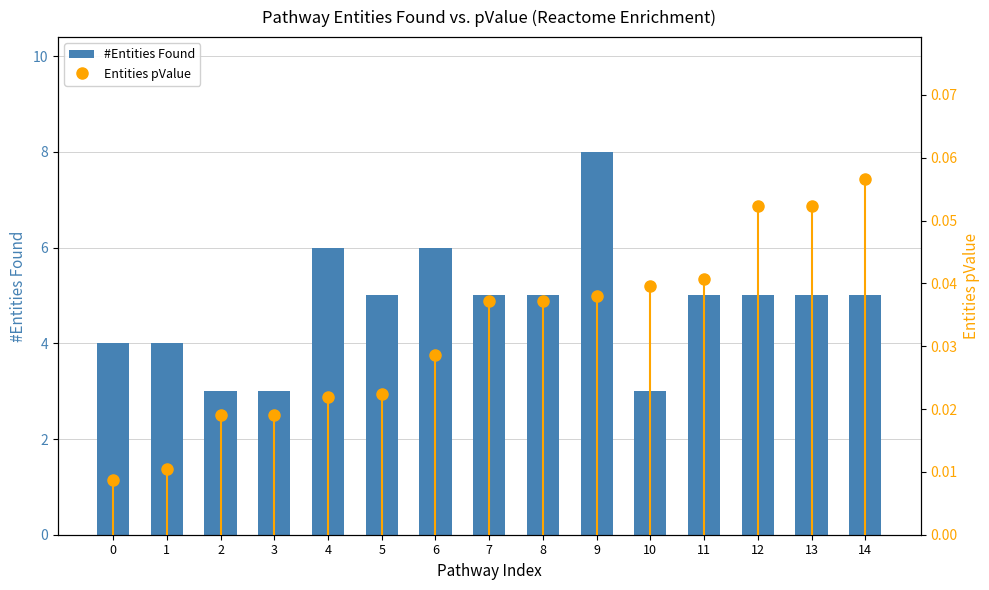

Which series has the widest spread of values?

#Entities Found